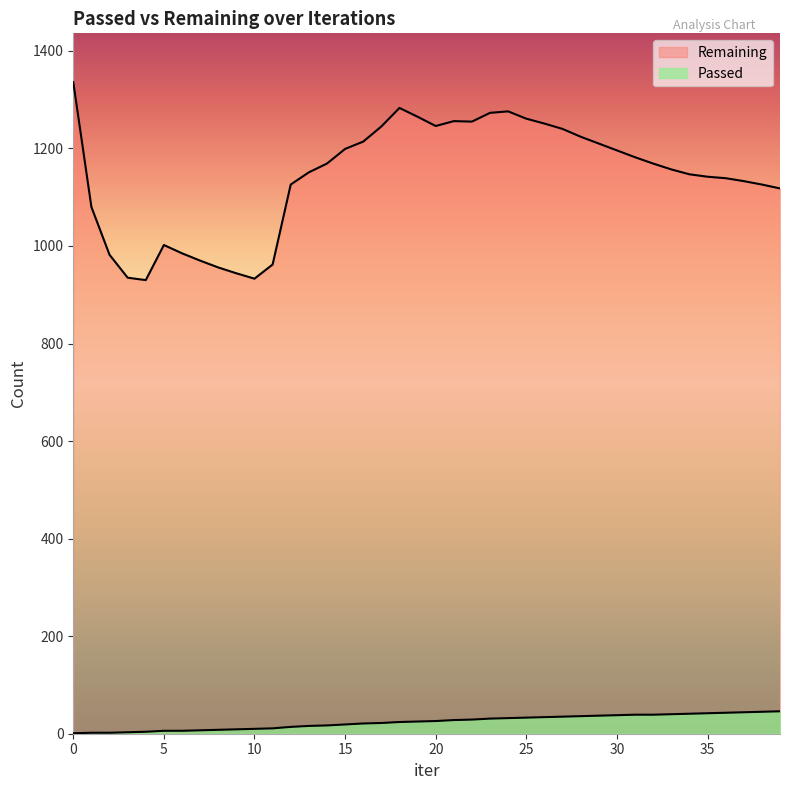

What is the difference between the maximum and minimum values in the Remaining series?

406